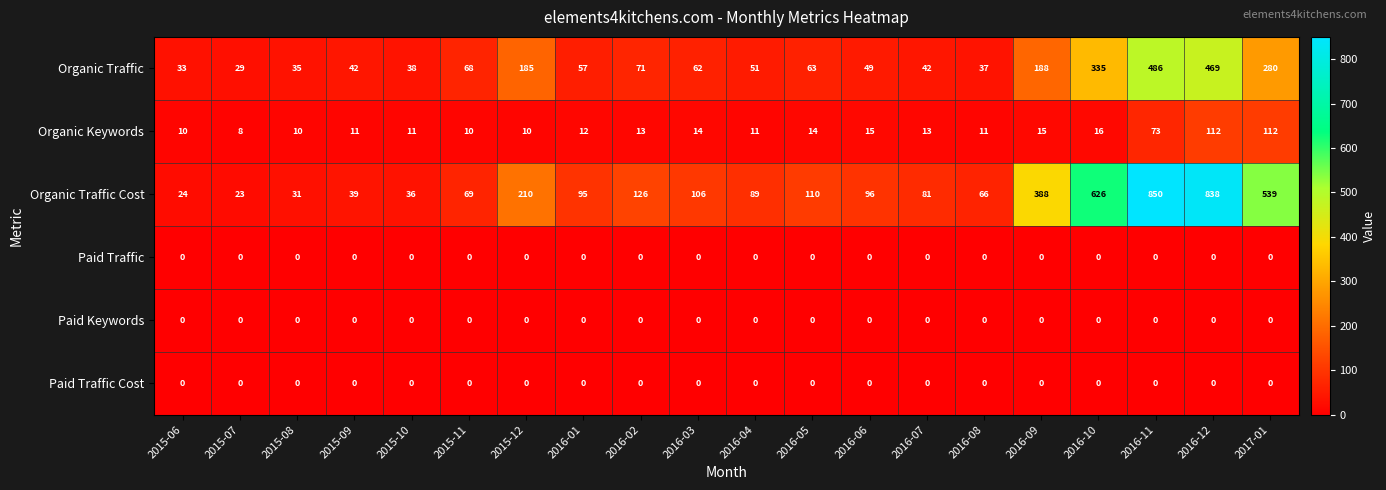

At how many categories does at least one series exceed 681?

2